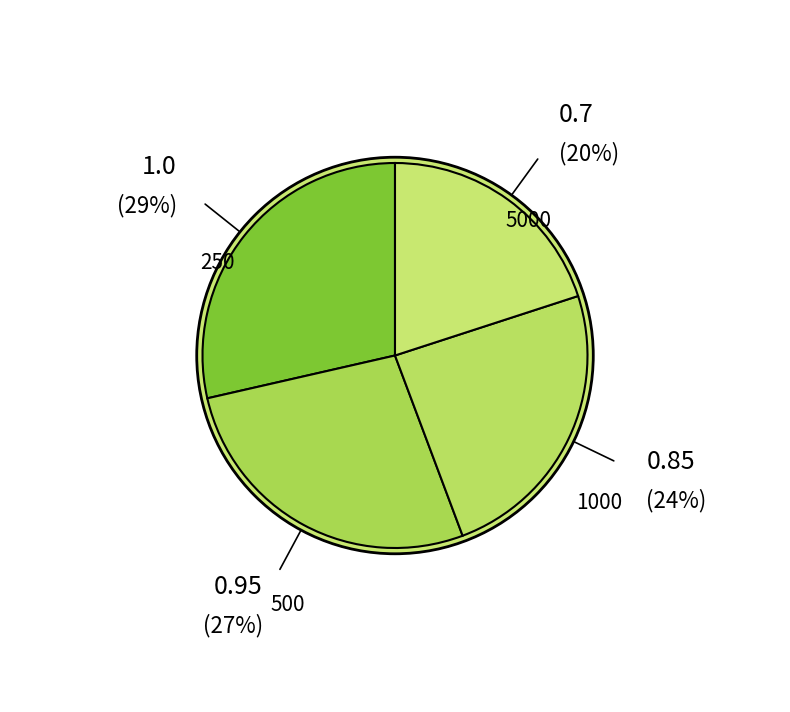

The 250 slice represents 29% of the pie. True or false?

True